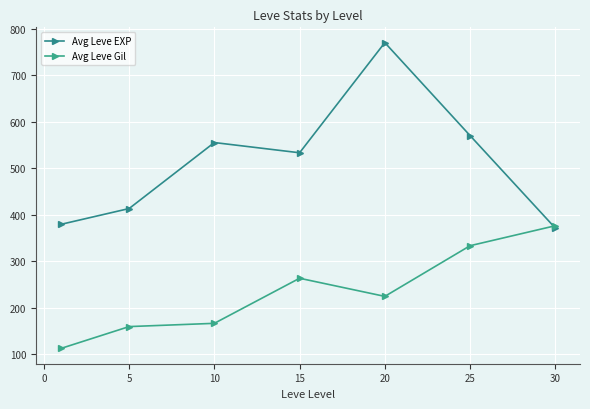

Is this an area chart (filled region under the line)?

No